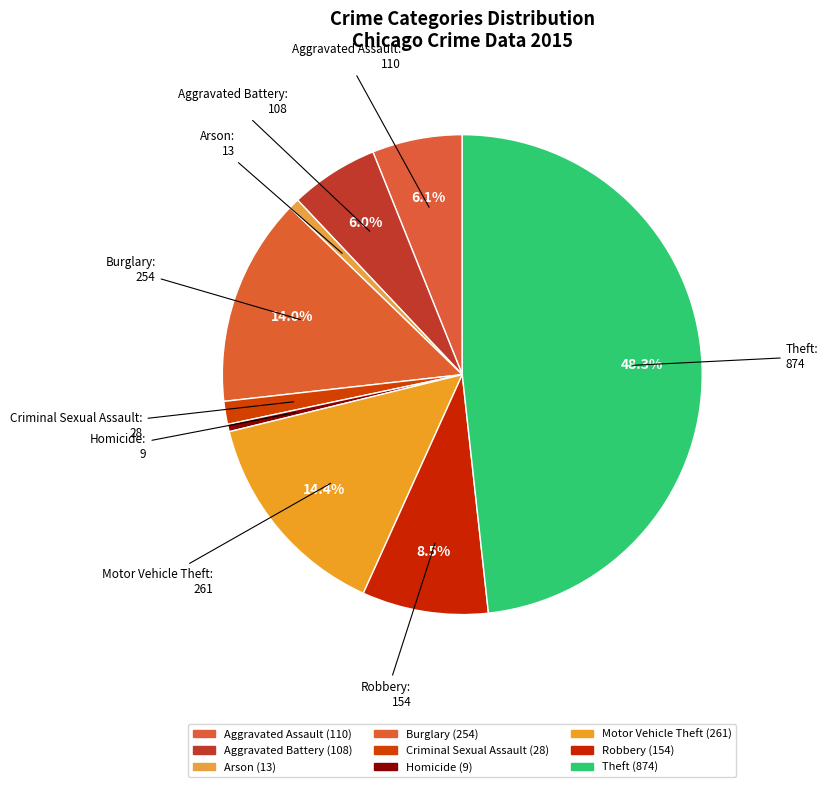

How many slices are in this pie chart?

9